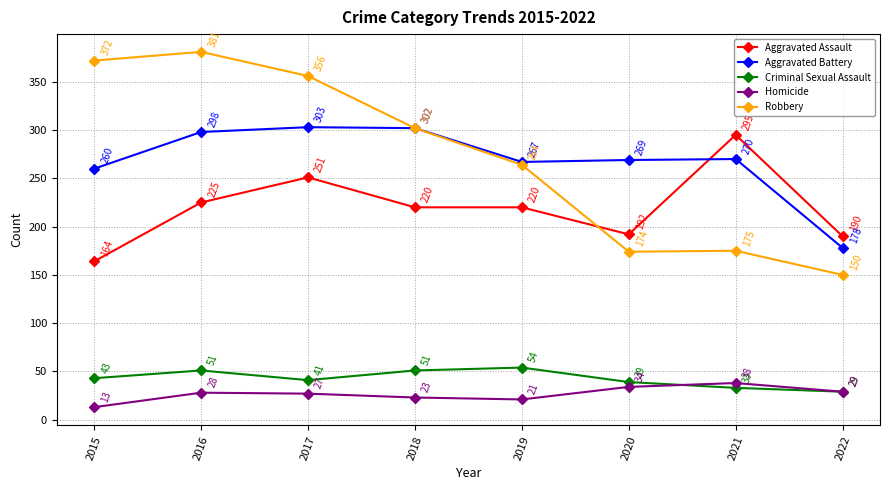

Where is the first local maximum for Aggravated Battery?

2017